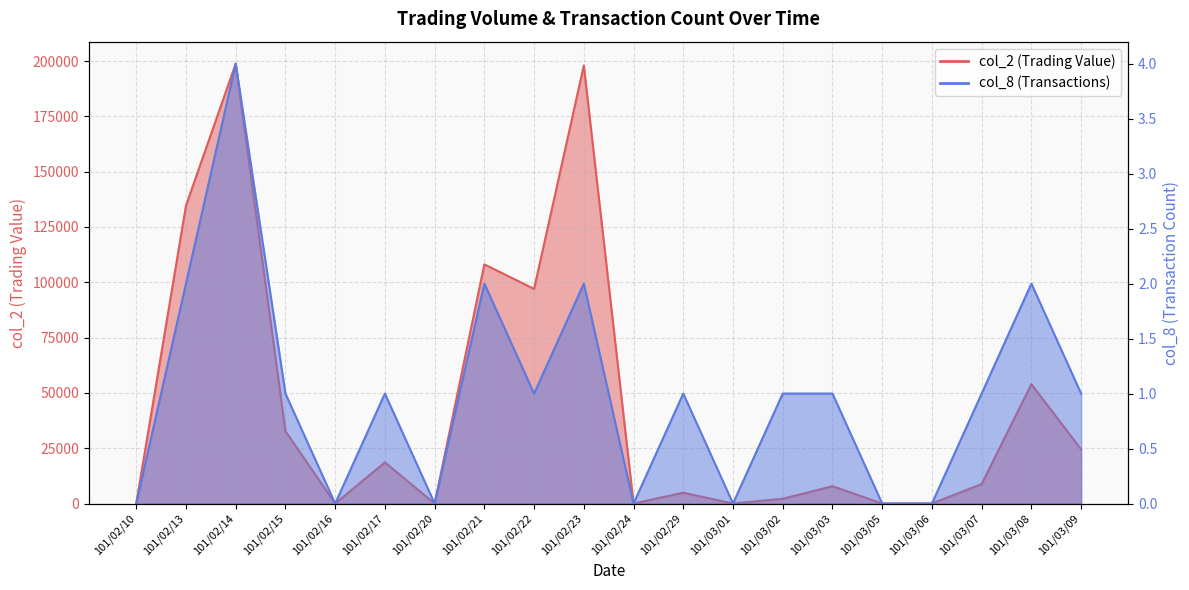

Reading left to right, extract all data points from this chart.

col_2: 101/02/10=0	101/02/13=134670	101/02/14=198830	101/02/15=32700	101/02/16=0	101/02/17=18600	101/02/20=0	101/02/21=108110	101/02/22=97020	101/02/23=198000	101/02/24=0	101/02/29=4900	101/03/01=0	101/03/02=2160	101/03/03=7840	101/03/05=0	101/03/06=0	101/03/07=8800	101/03/08=53940	101/03/09=24500
col_8: 101/02/10=0	101/02/13=2	101/02/14=4	101/02/15=1	101/02/16=0	101/02/17=1	101/02/20=0	101/02/21=2	101/02/22=1	101/02/23=2	101/02/24=0	101/02/29=1	101/03/01=0	101/03/02=1	101/03/03=1	101/03/05=0	101/03/06=0	101/03/07=1	101/03/08=2	101/03/09=1